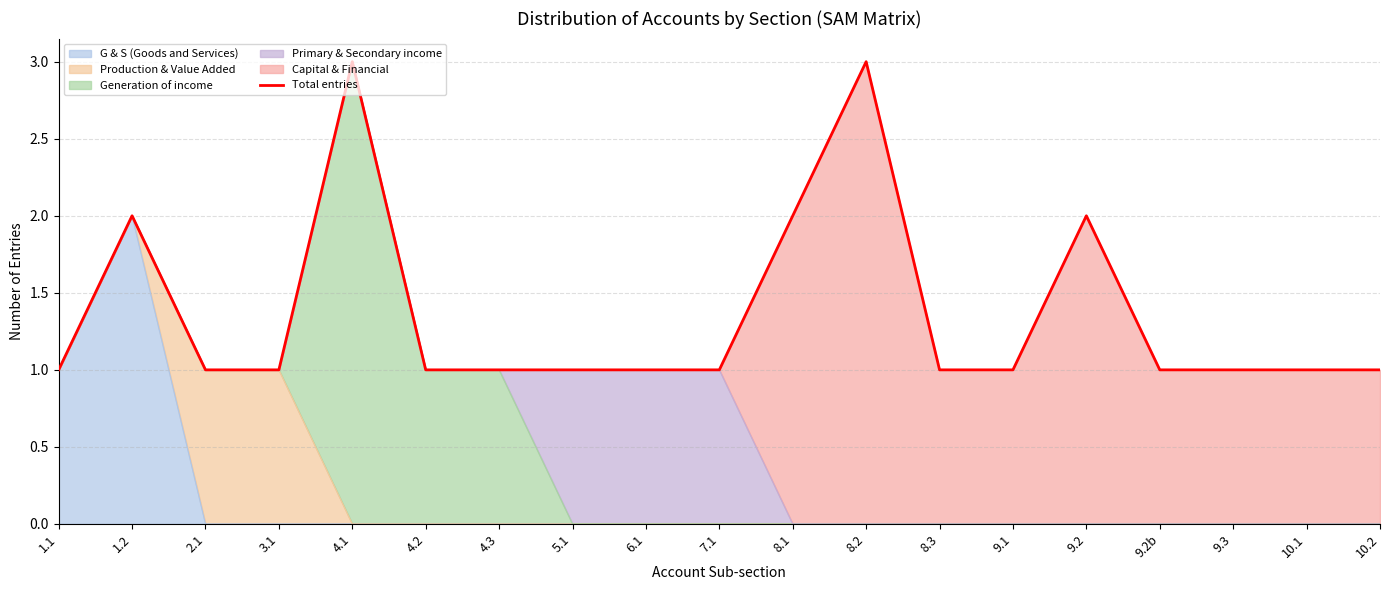

What is the minimum value shown in the chart?

1